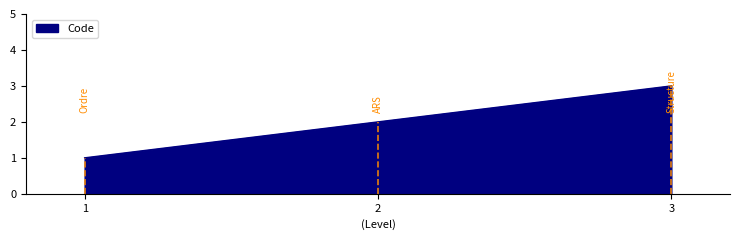

The chart shows a value of 3 at 2. True or false?

False